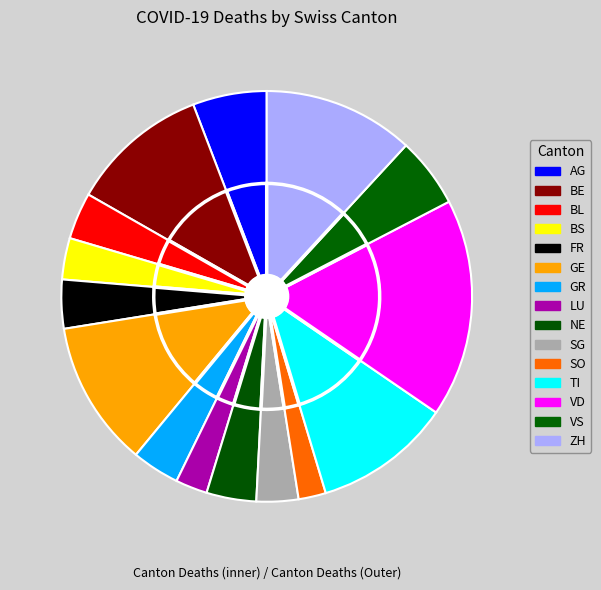

The SG slice represents 13% of the pie. True or false?

False